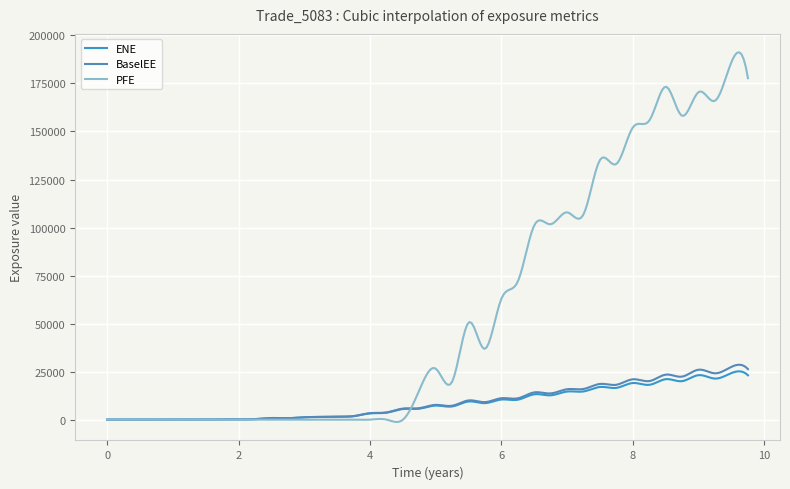

What is the greatest value displayed?

191188.2